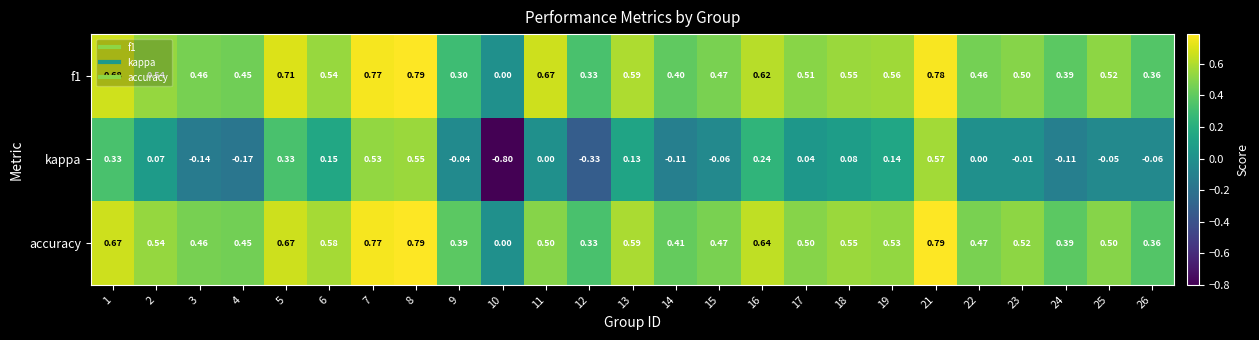

How many data points does each series have?

25